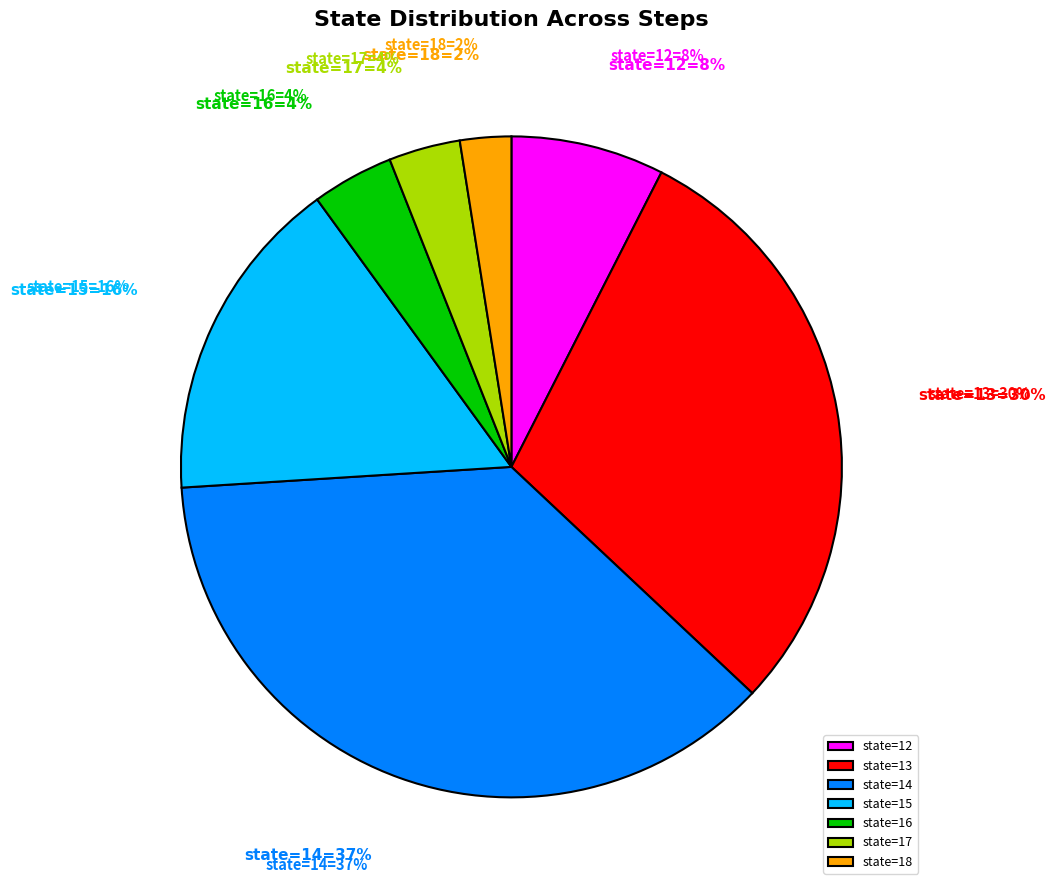

Rank the categories by value from highest to lowest.

14, 13, 15, 12, 16, 17, 18